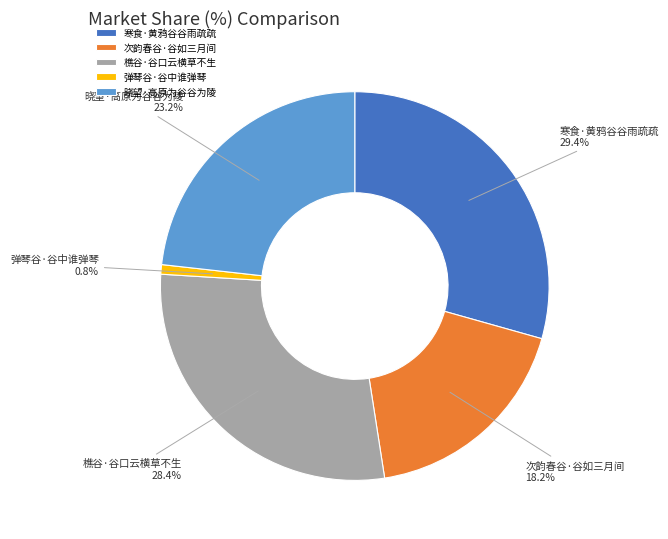

How many slices are in this pie chart?

5